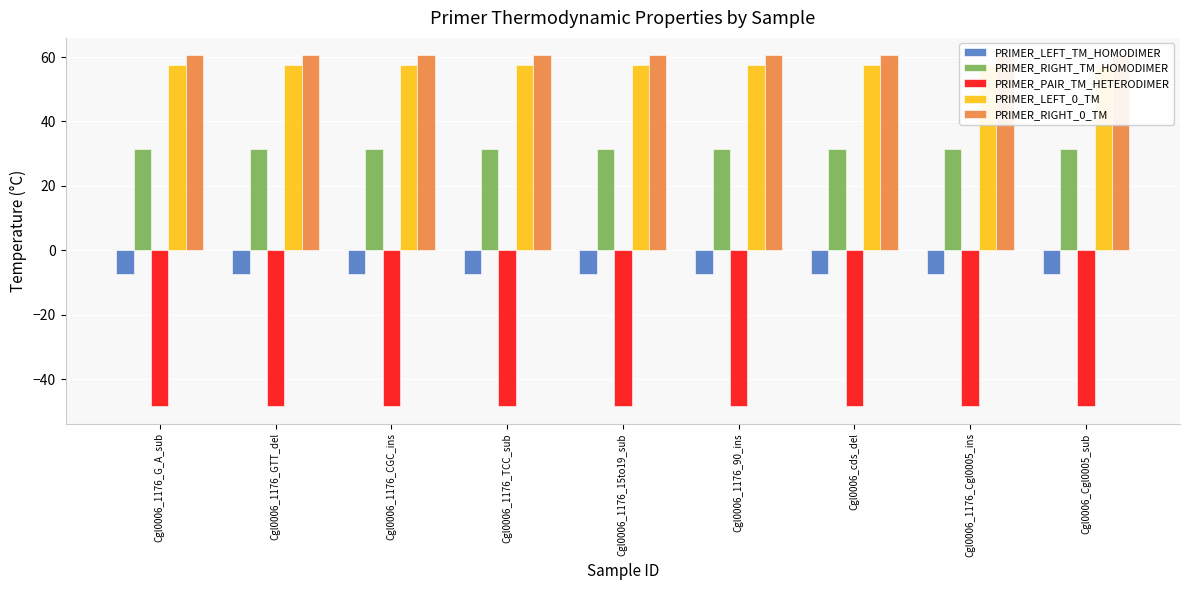

What is the spread (max minus min) of values at Cgl0006_1176_G_A_sub?

108.9